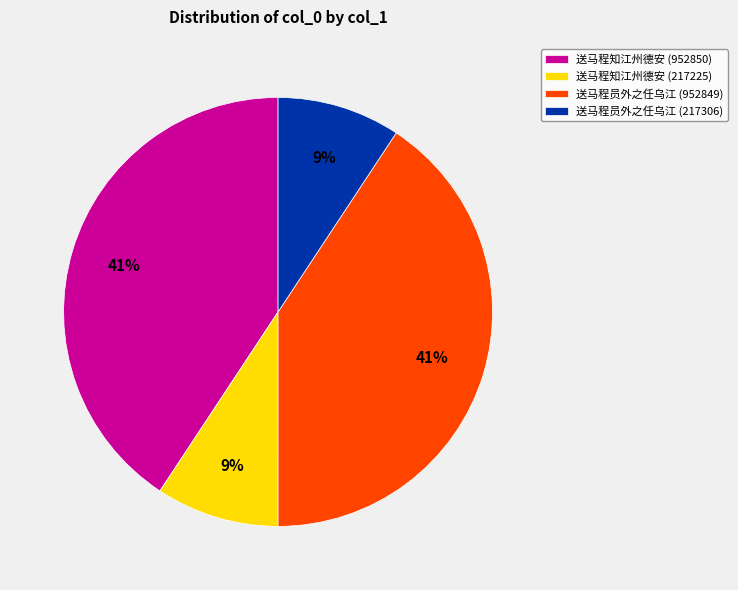

True or false: 送马程员外之任乌江 (952849) accounts for 48% of the total.

False